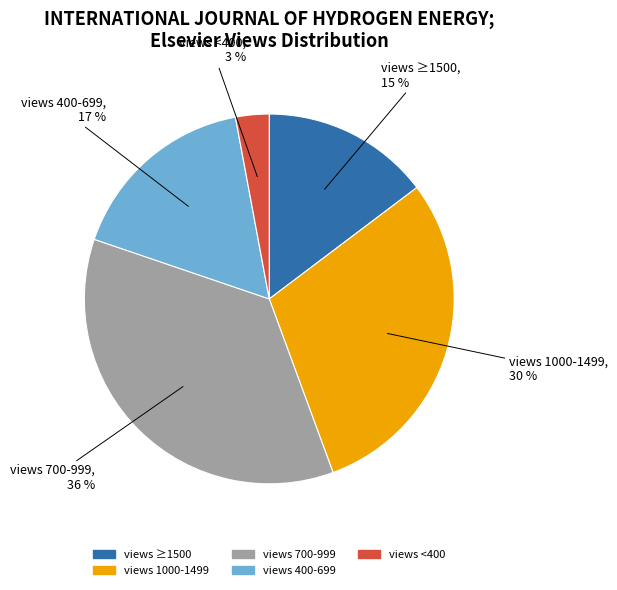

How many slices are in this pie chart?

5